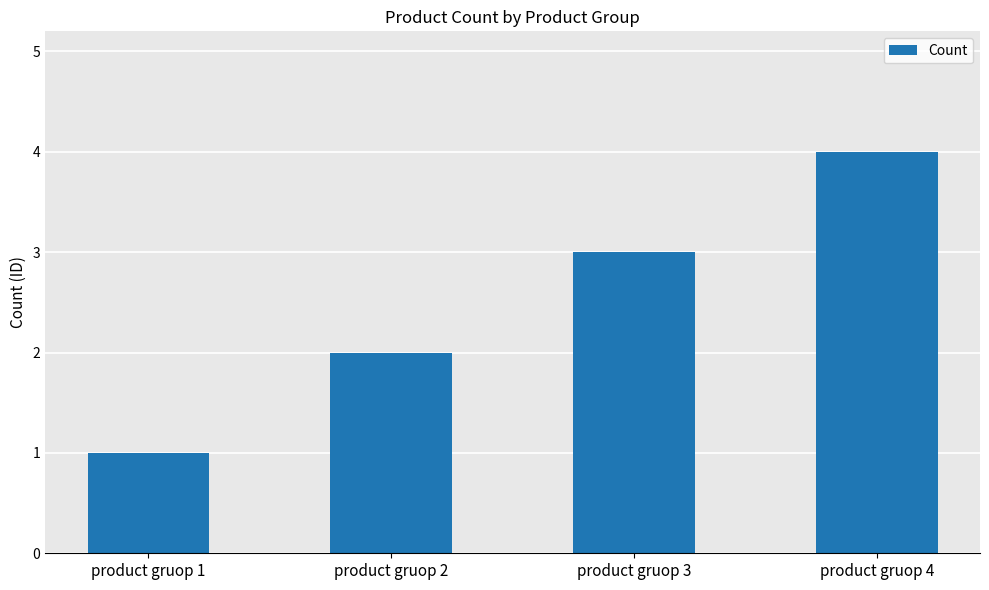

What is the difference between the maximum and minimum values?

3